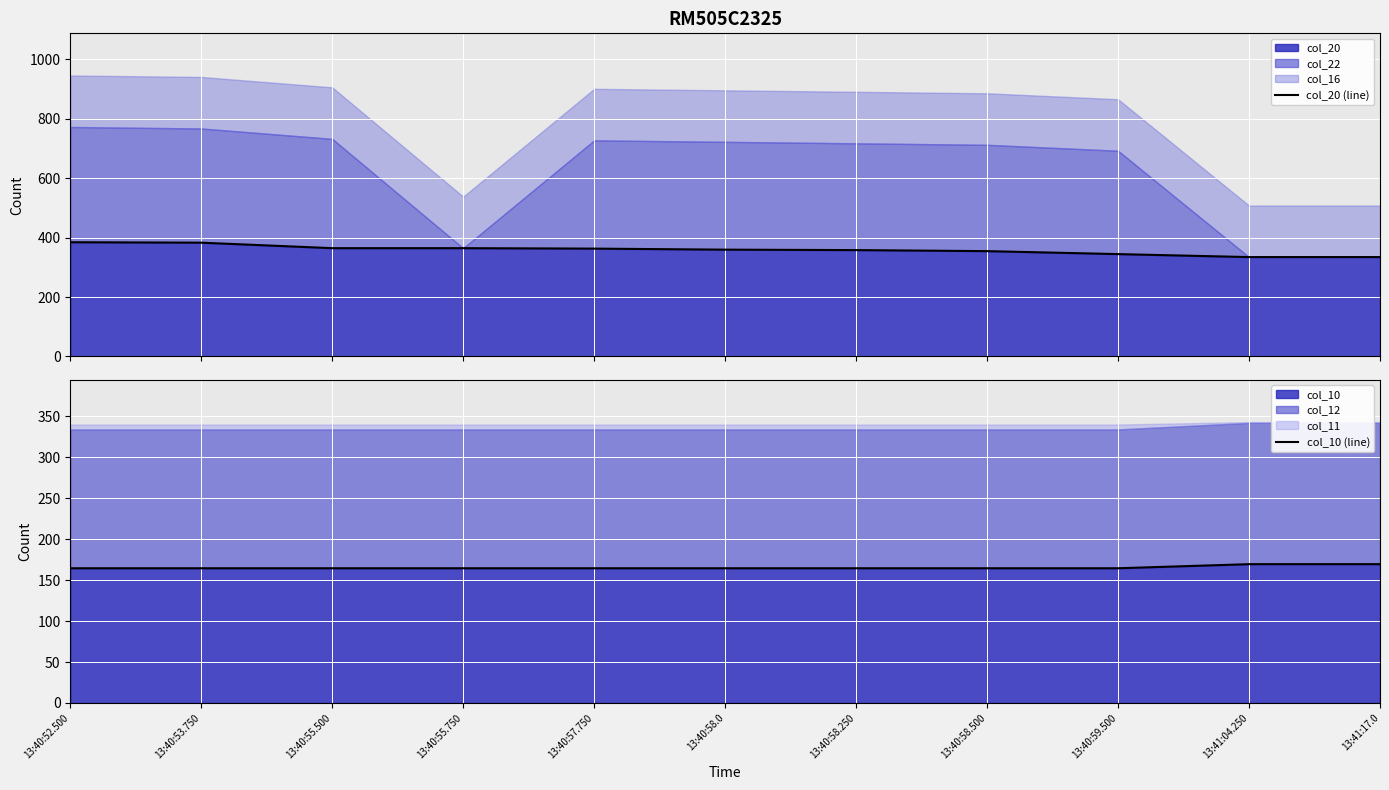

What is the difference between the second highest and minimum values in the col_20 (line) series?

48.5